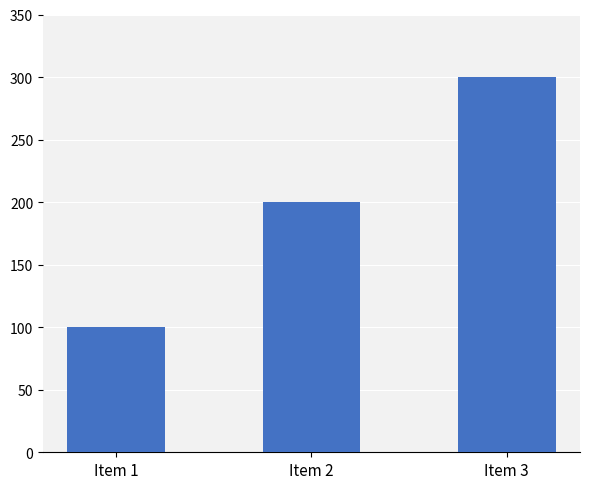

Does the chart contain any negative values?

No